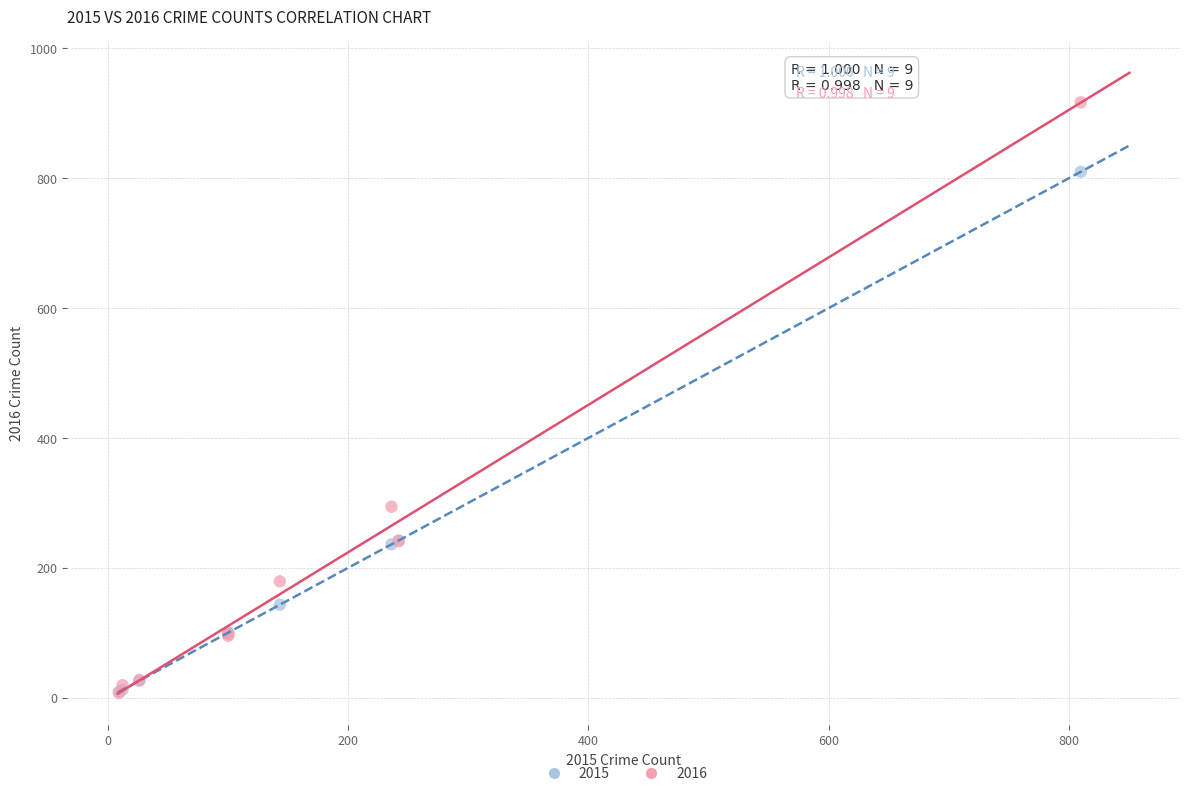

In the 2016 series, what Y value is closest to 462?

294